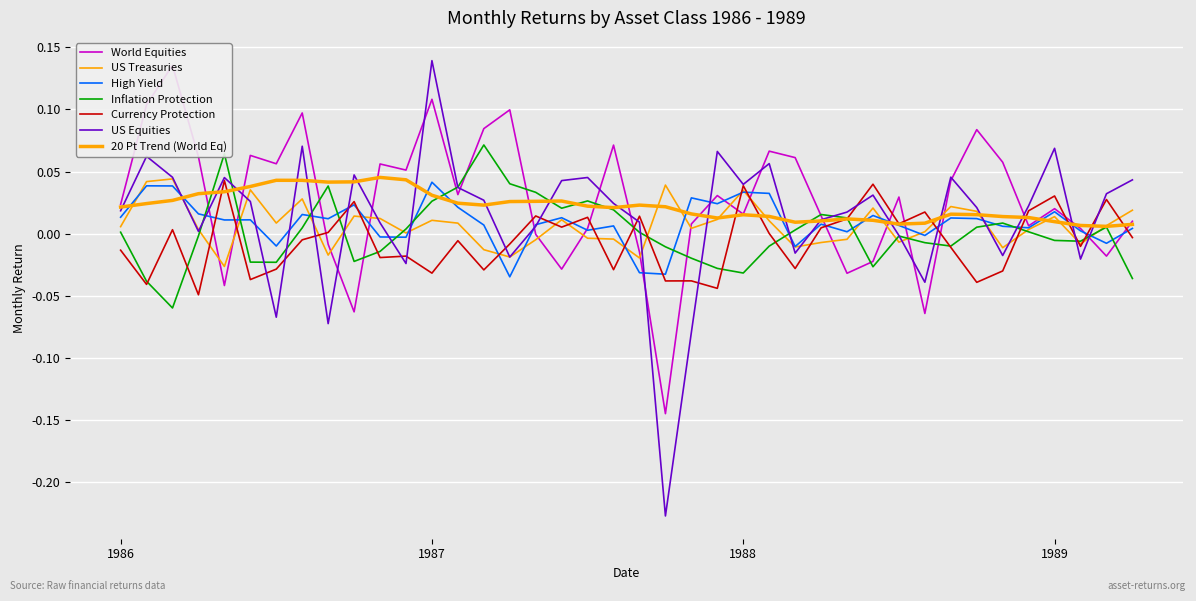

How many negative values does the World Equities series have?

11